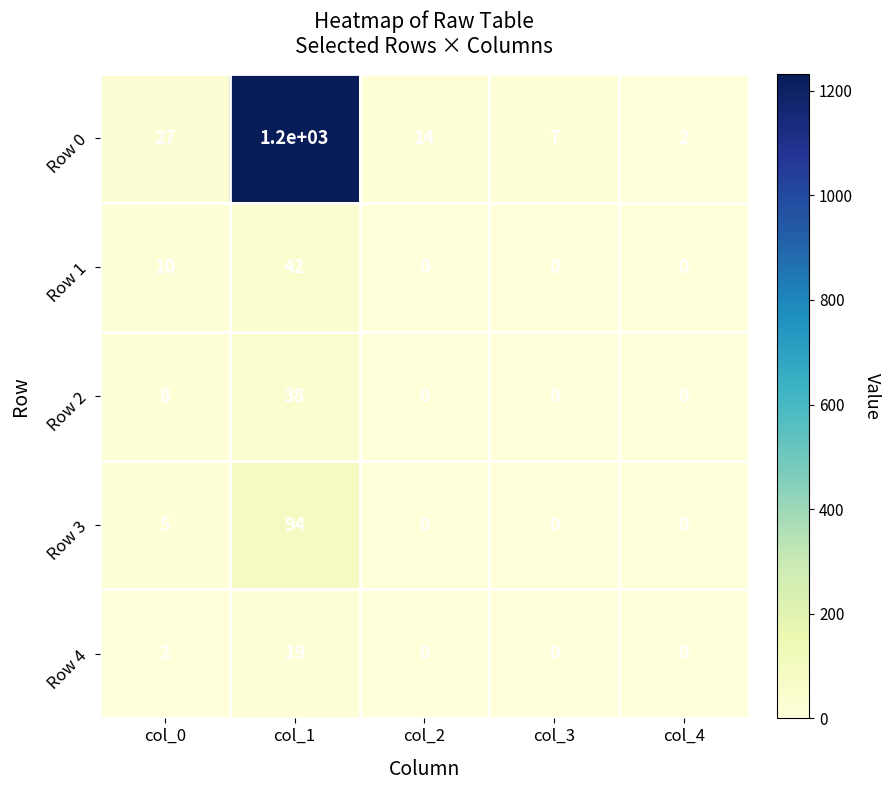

Which series has the largest total across all categories?

Row 0